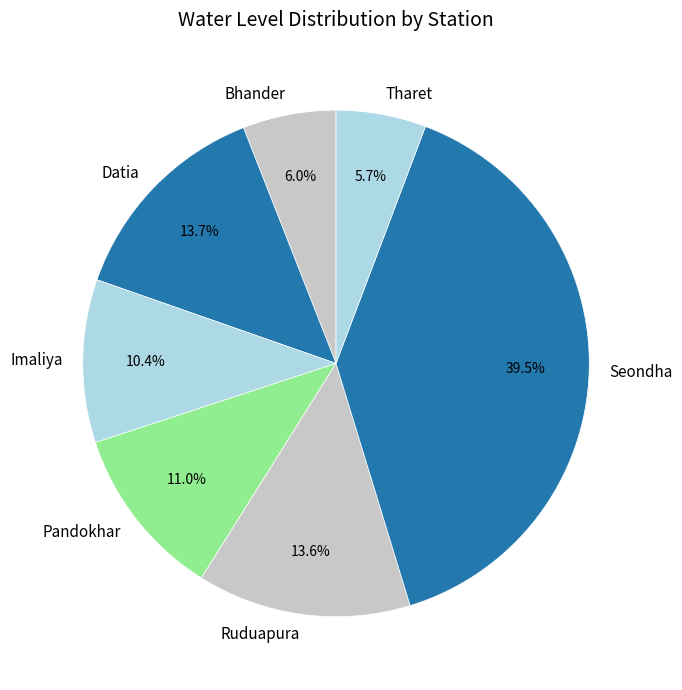

Is it true that Pandokhar is 21% of the pie?

False